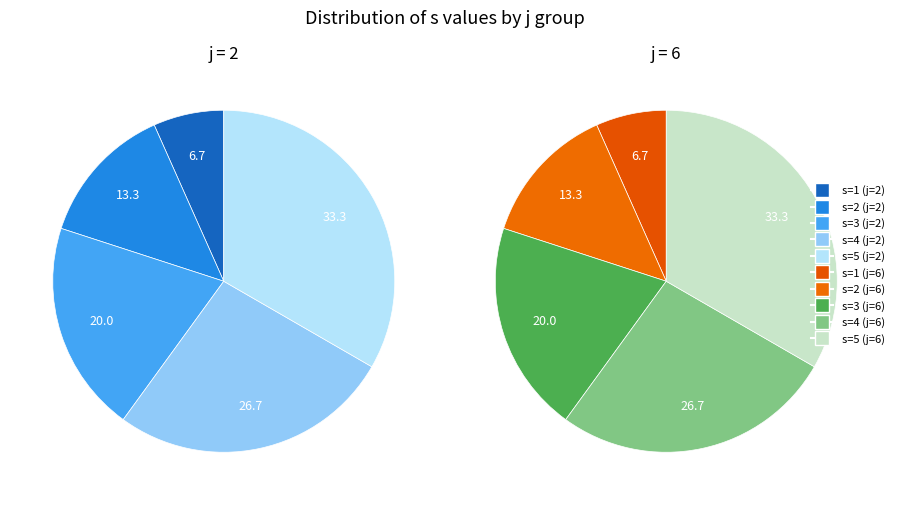

What percentage do j=6,s=3 and j=2,s=3 together represent?

20.0%